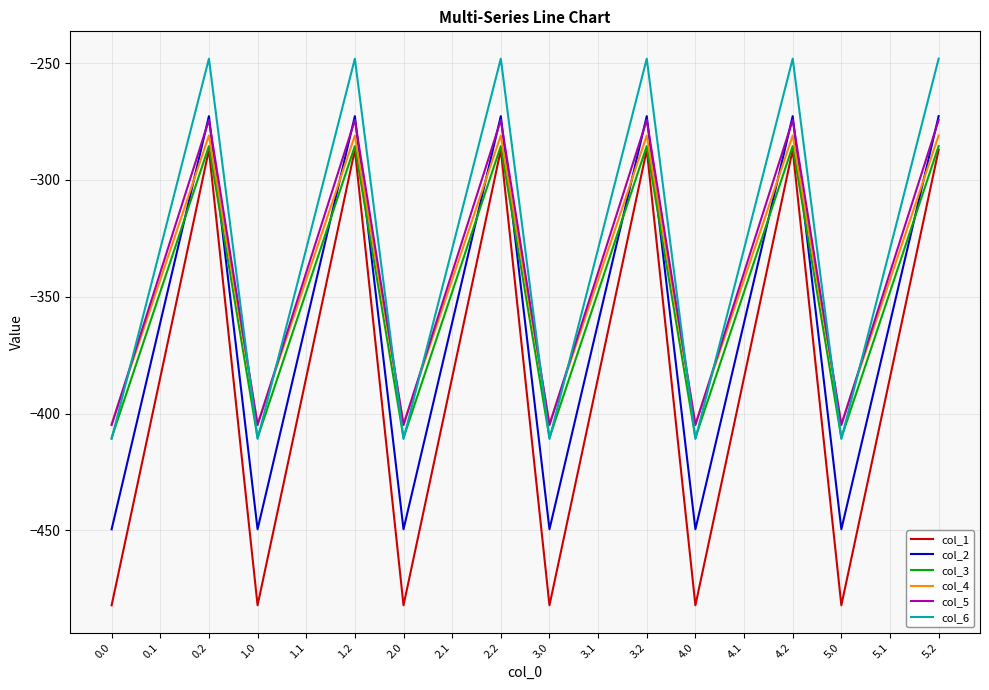

True or false: col_1 and col_2 cross at least once.

False